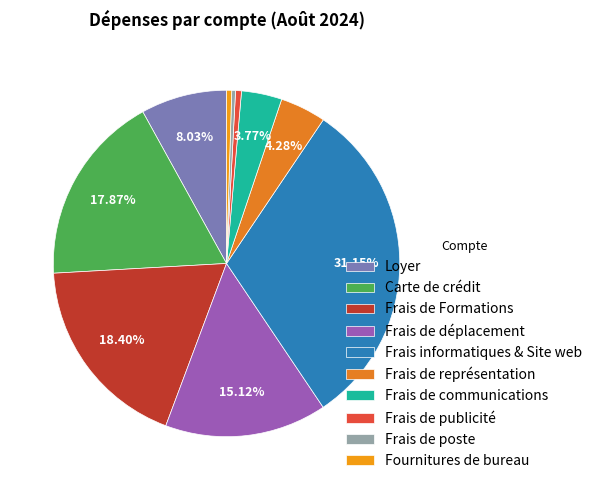

Between Frais de poste and Loyer, which is larger?

Loyer